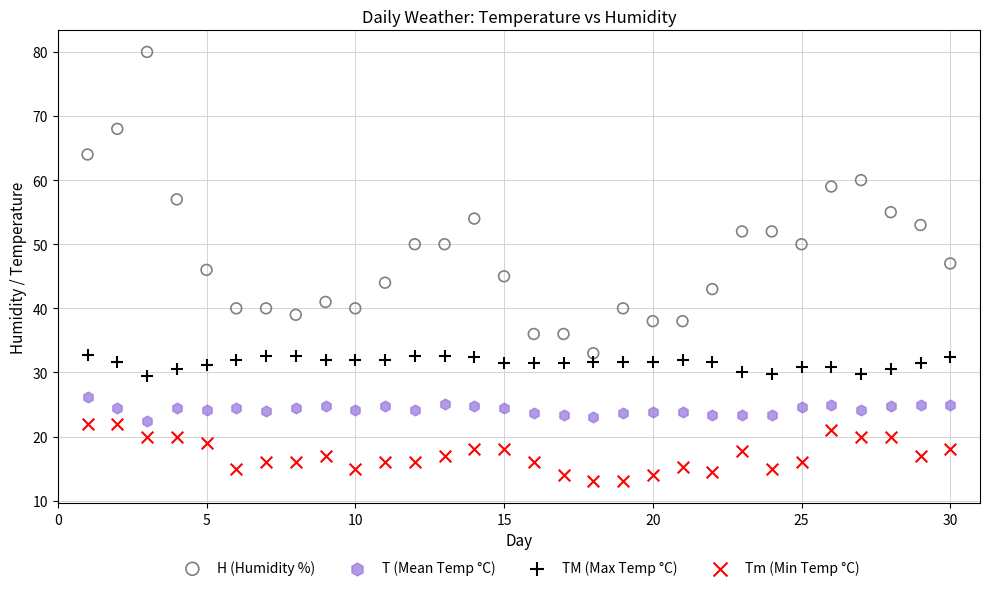

Which series contains the highest Y value?

H (Humidity %)